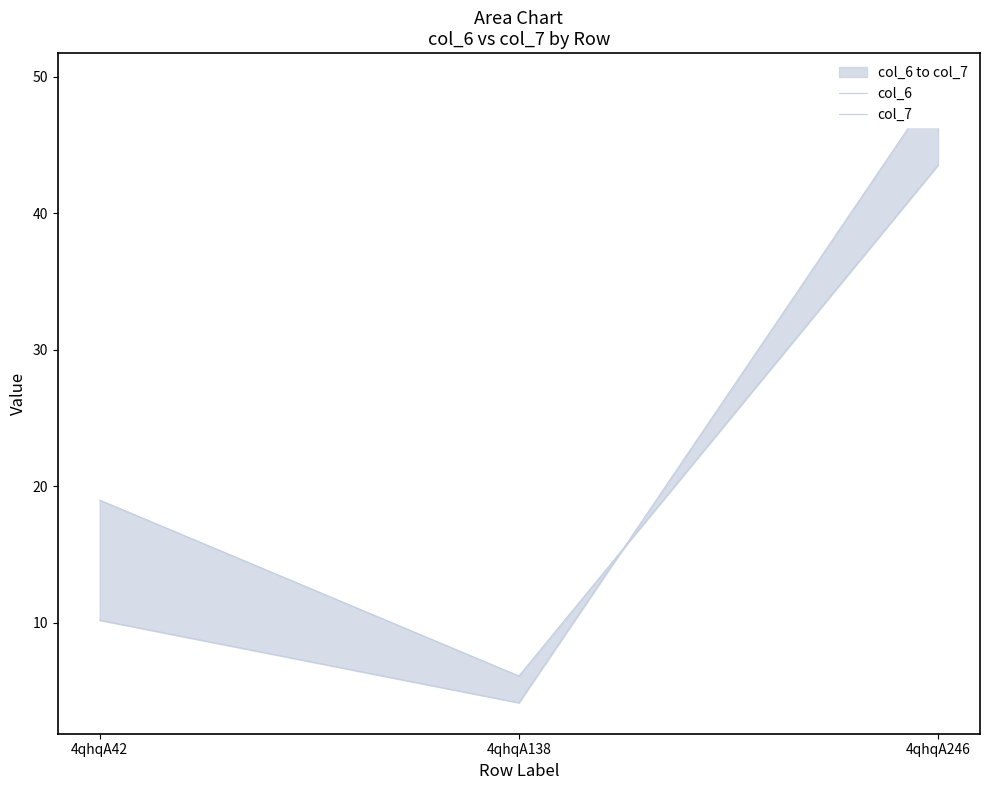

At which category is the sum across all series the highest?

4qhqA246